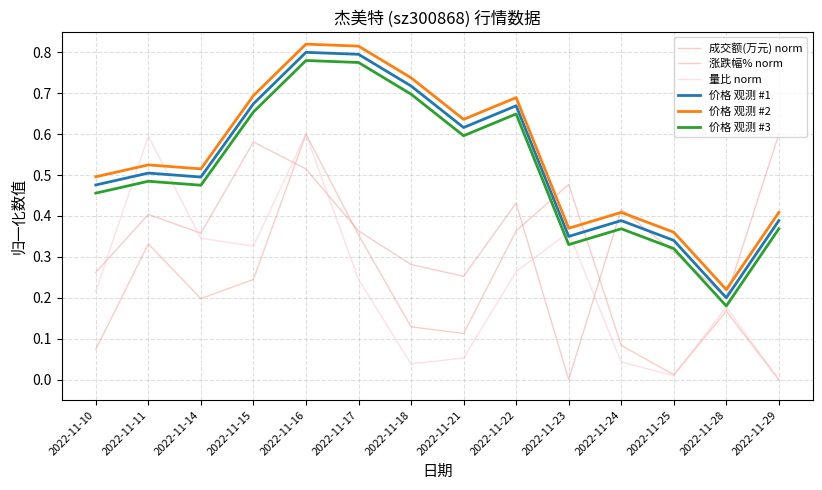

Does the chart have visible grid lines?

Yes